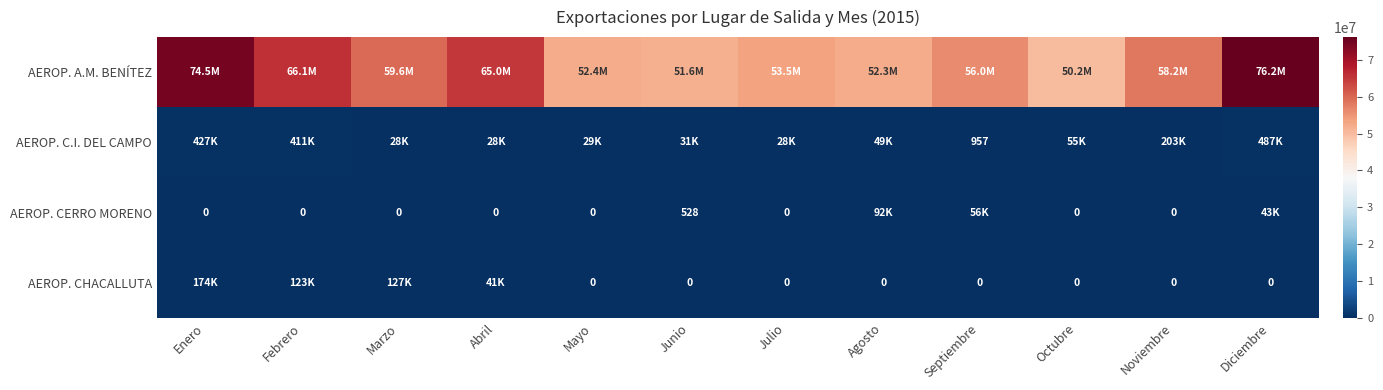

Which series has the widest spread of values?

AEROP. A.M. BENÍTEZ